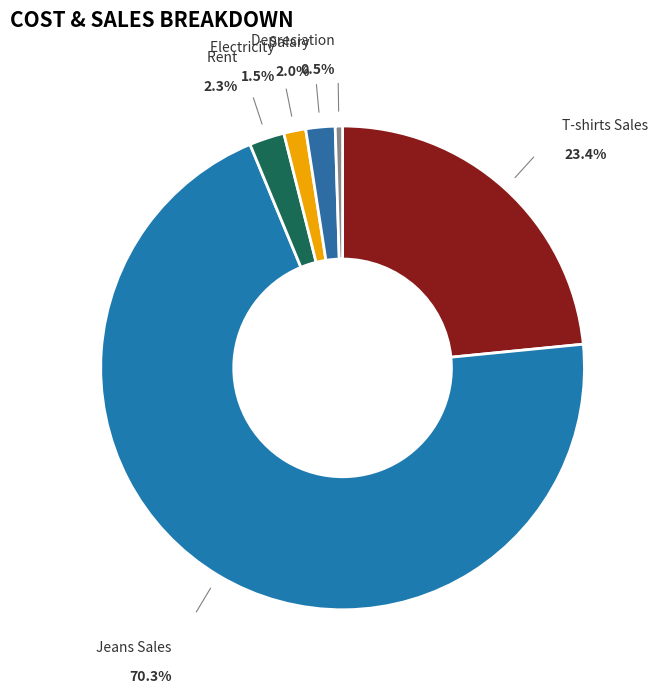

Count the number of slices in the pie.

6